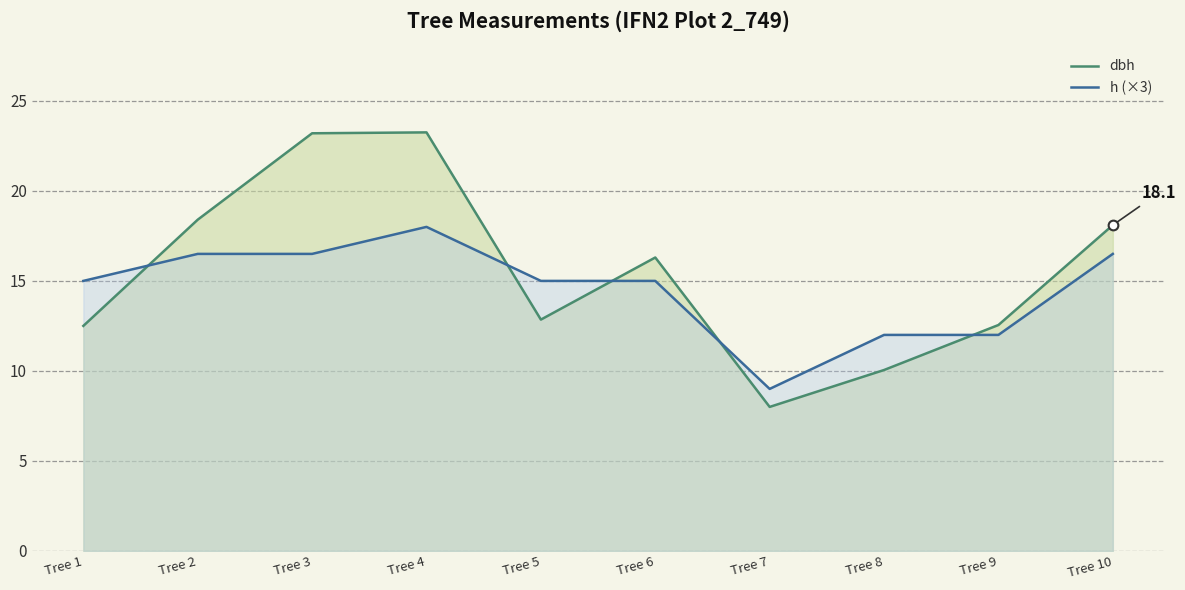

True or false: h (×3) has a value of 3.8 at Tree 7.

False